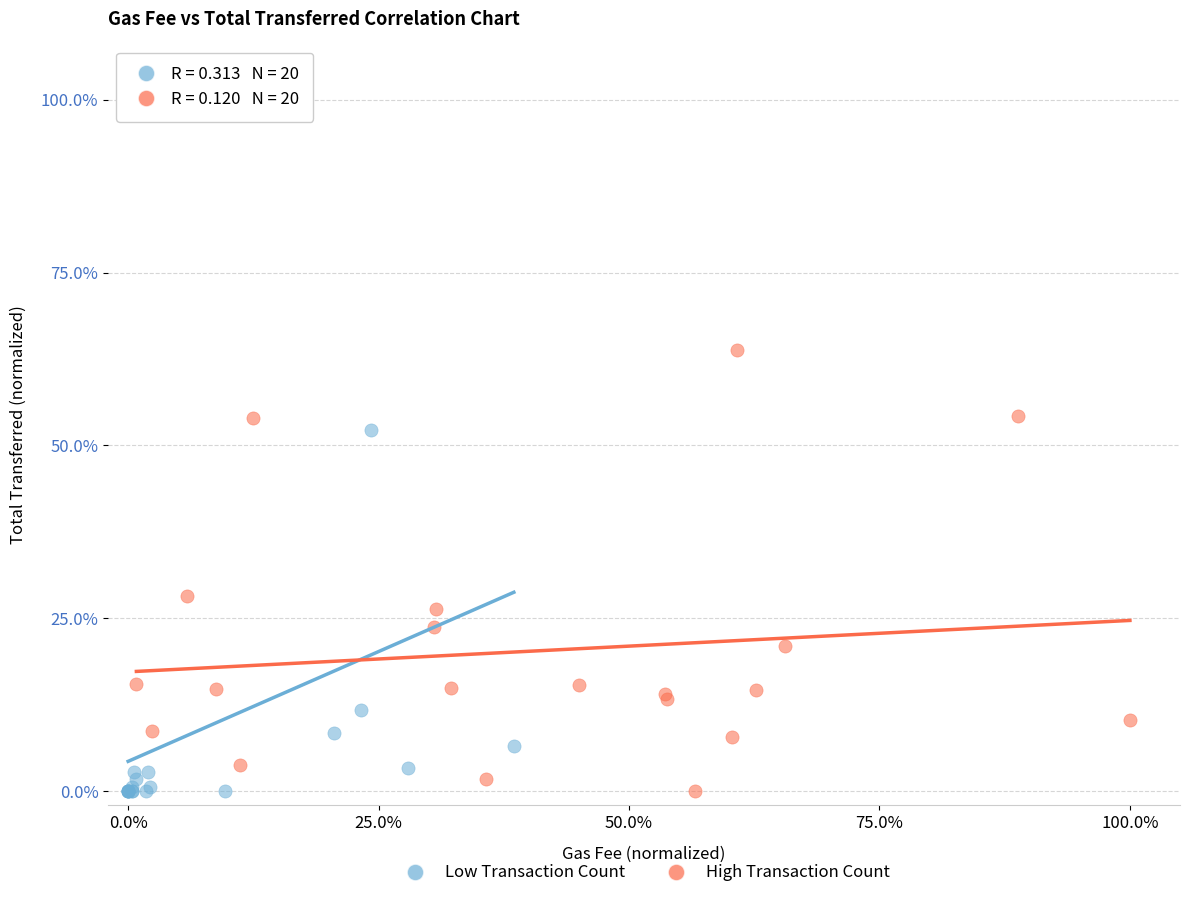

Which series reaches the maximum Y coordinate?

Low Transaction Count